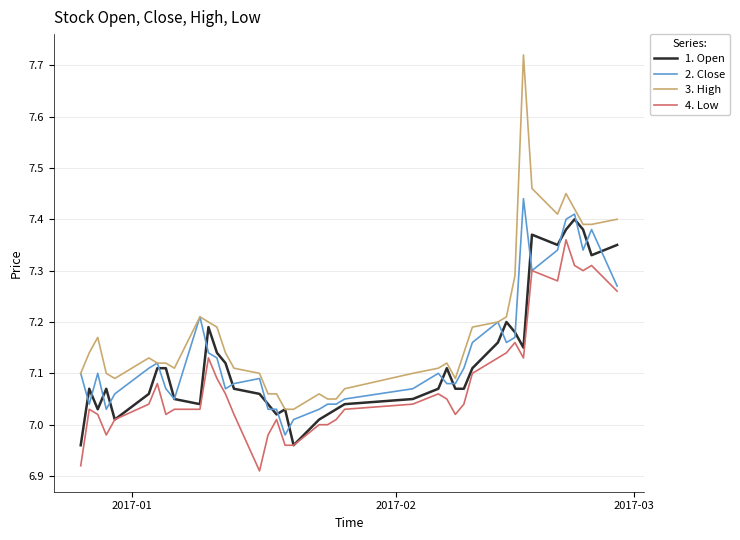

True or false: 4. Low and 3. High cross at least once.

False